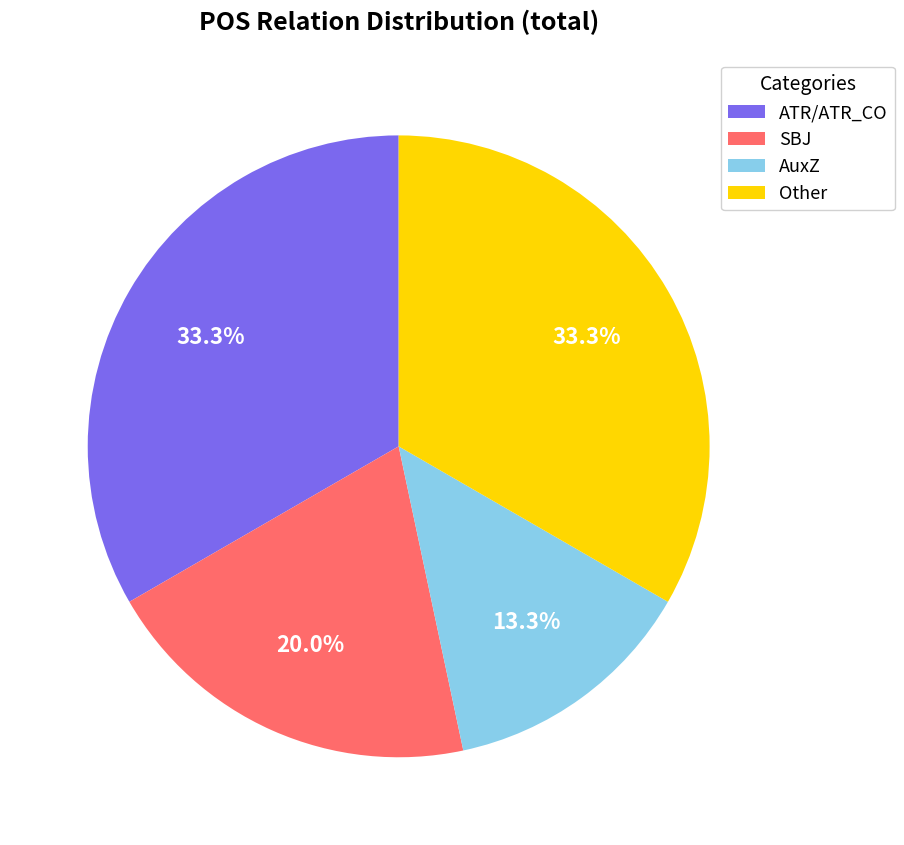

Does any single category account for the majority?

No